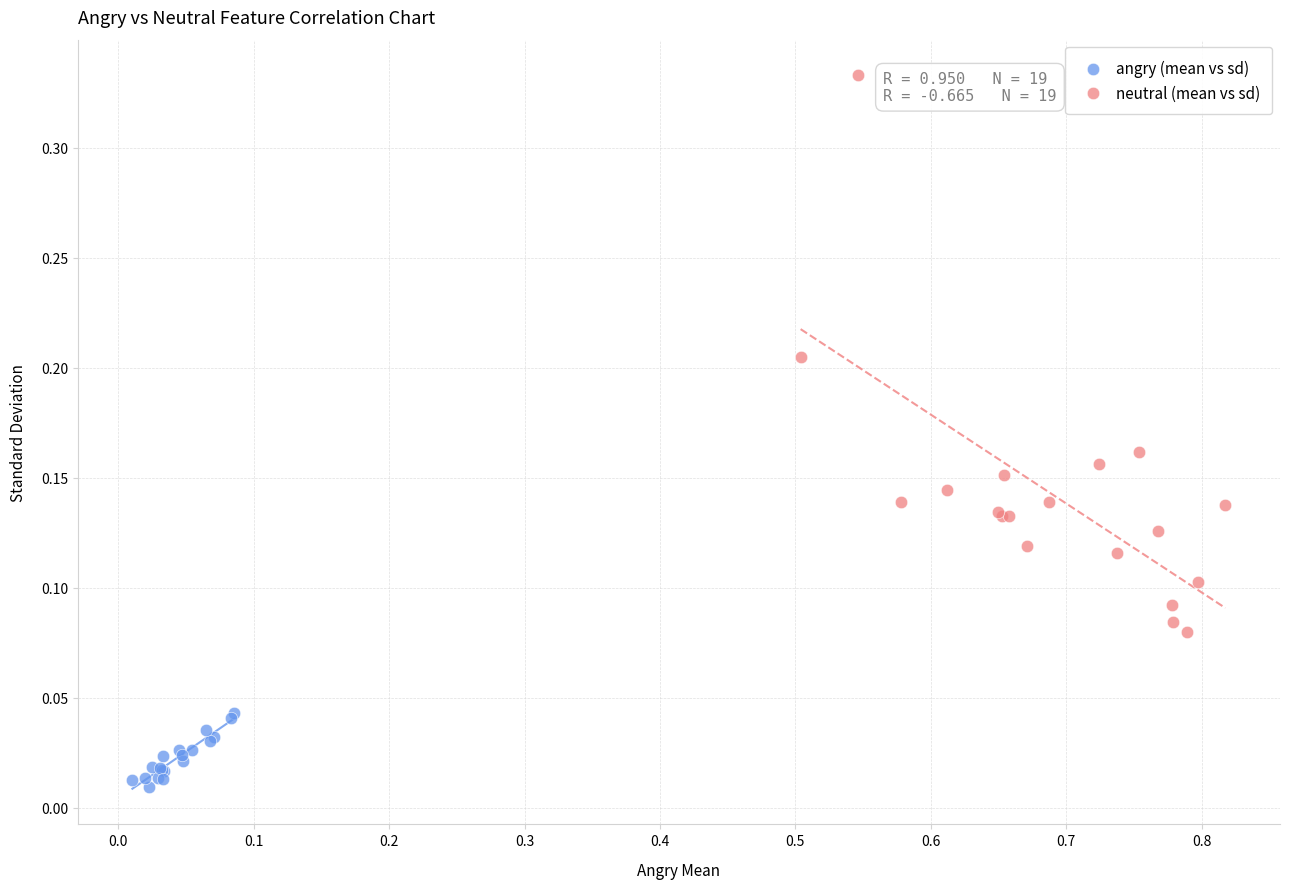

Which series contains the lowest Y value?

angry (mean vs sd)